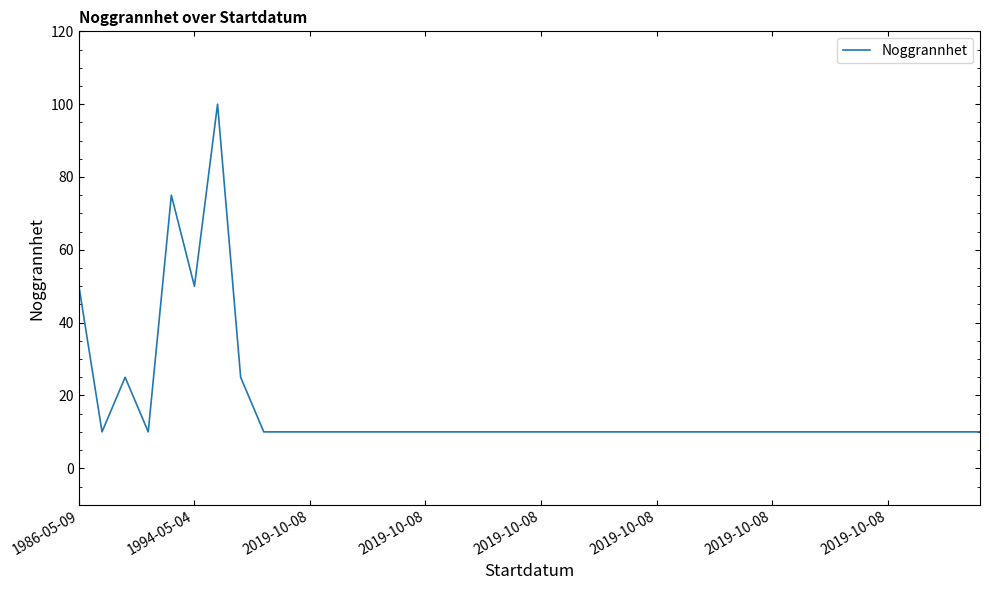

What is the greatest value displayed?

100